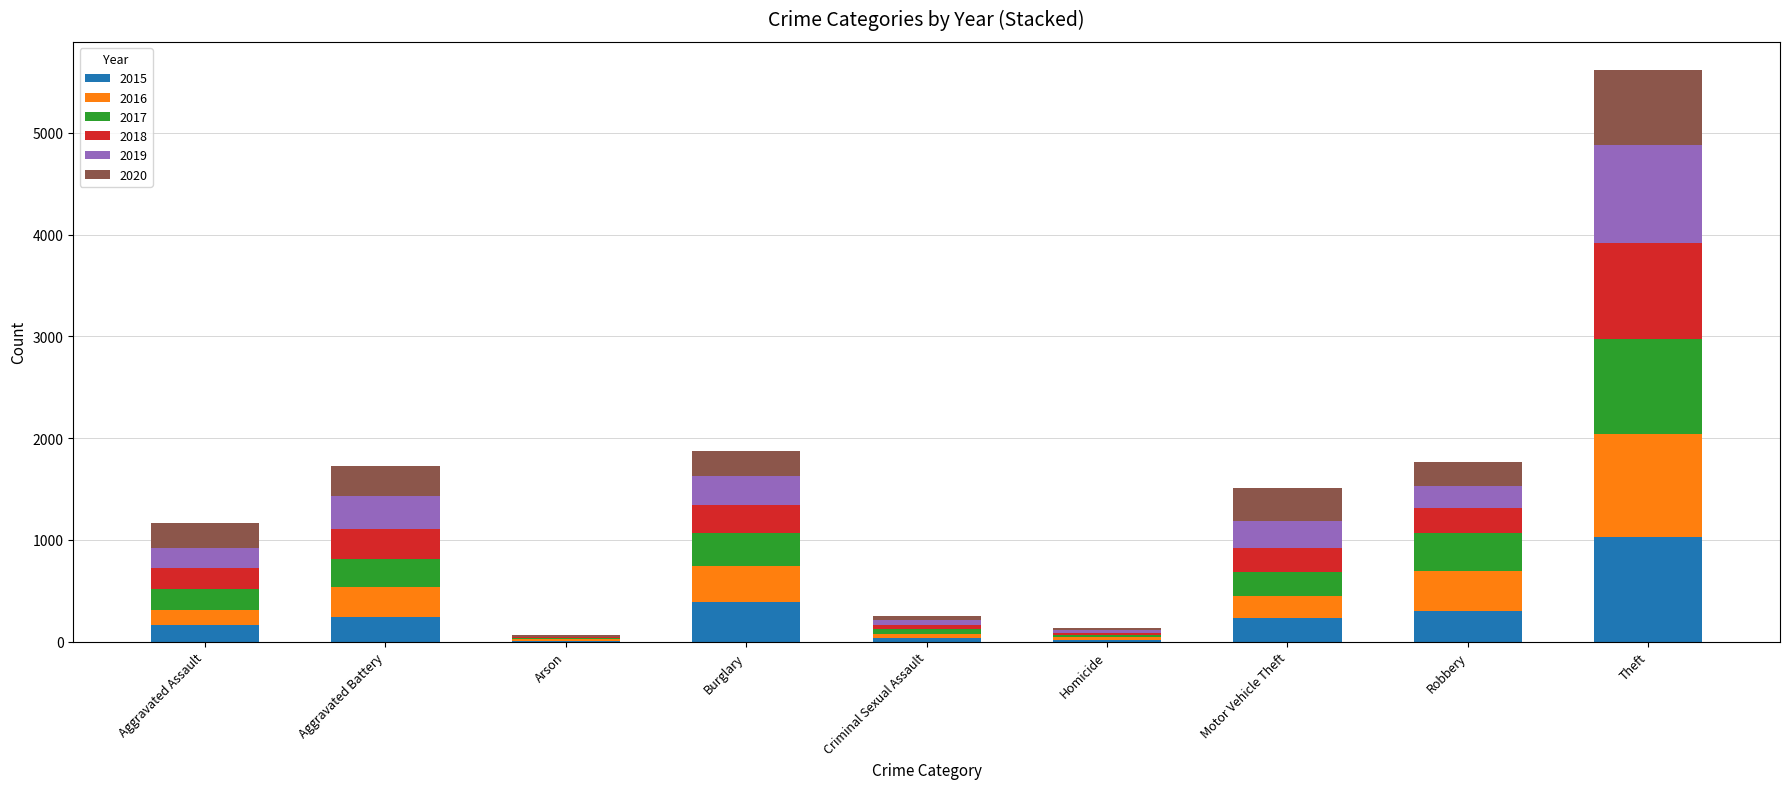

At which category is the sum across all series the highest?

Theft